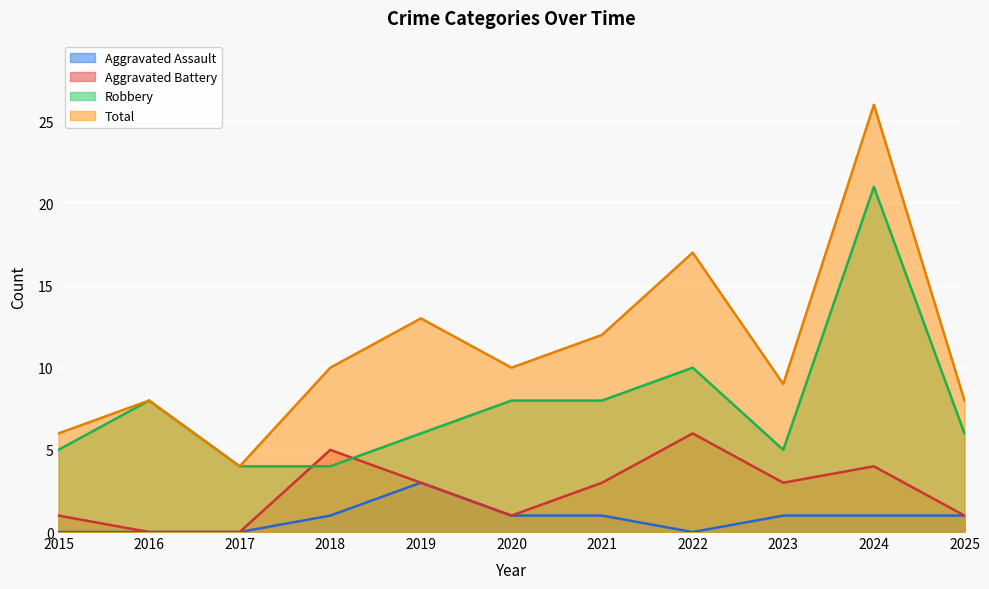

Which has a higher value, 2023 or 2022?

2023